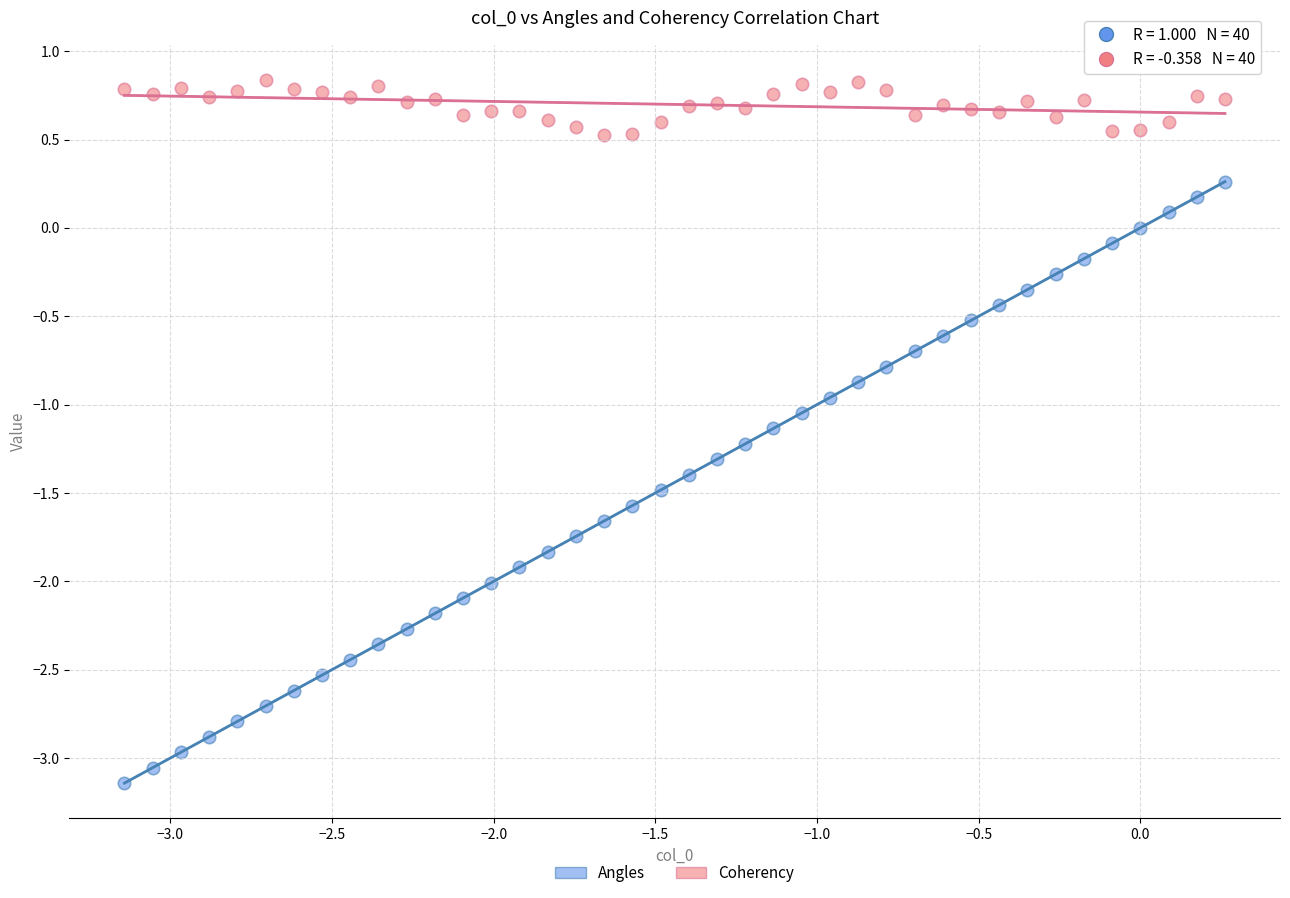

Which series reaches the maximum Y coordinate?

Coherency